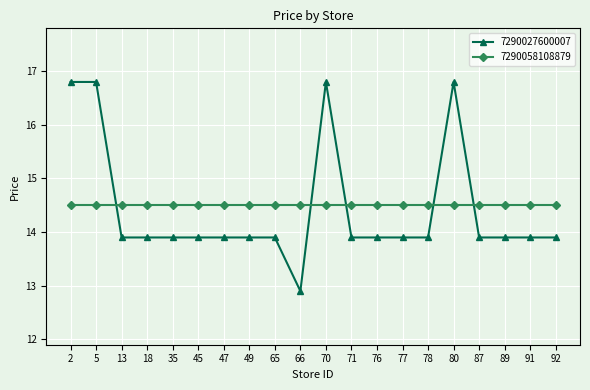

True or false: 7290027600007 has more than 1 points higher than both neighbors.

True